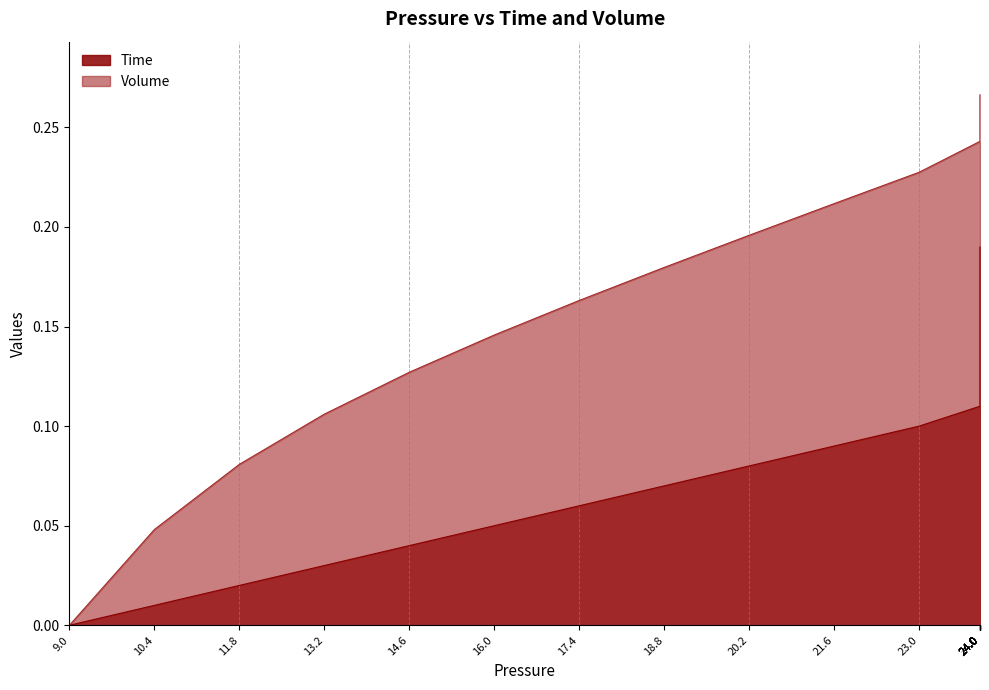

Between 24.0 and 17.4, which is larger?

24.0